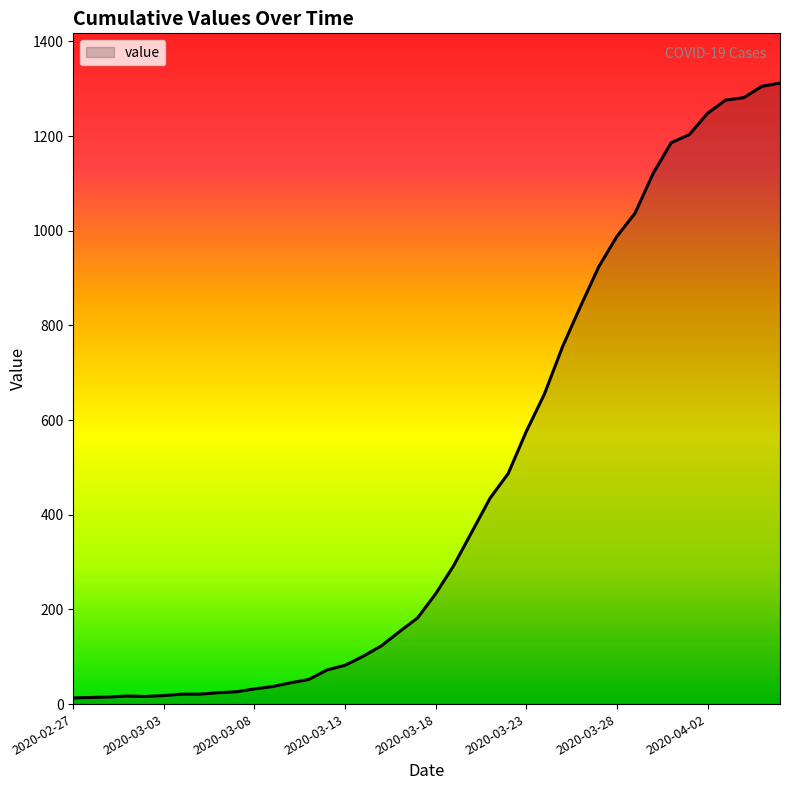

How many lines are shown in the chart?

1